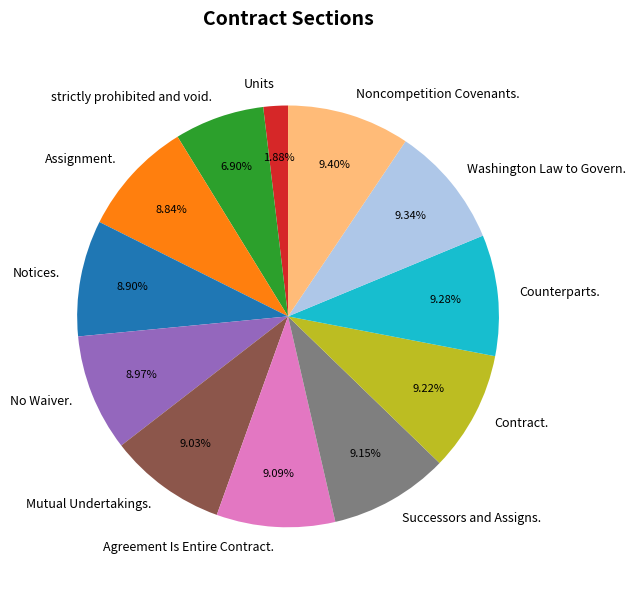

Is the sum of Agreement Is Entire Contract. and Assignment. greater than half?

No